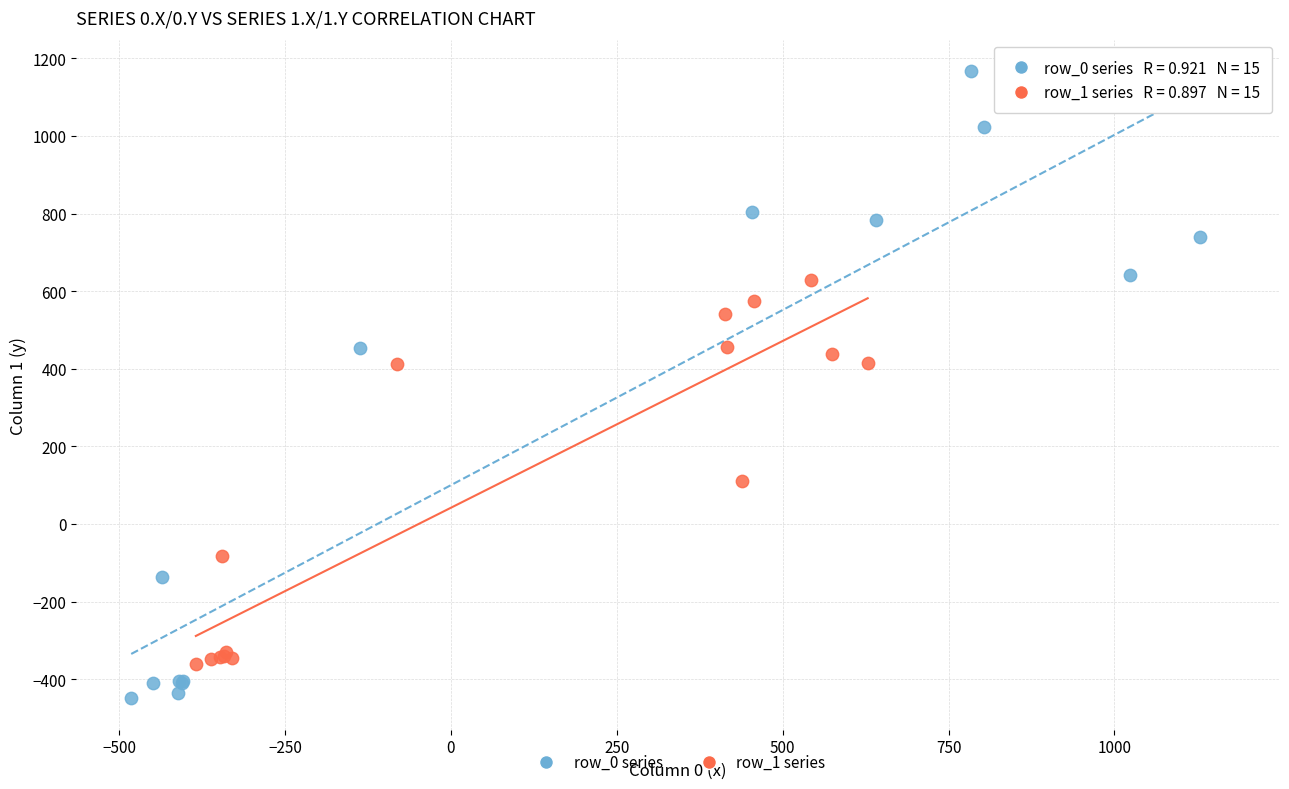

Which series contains the highest Y value?

row_0 series